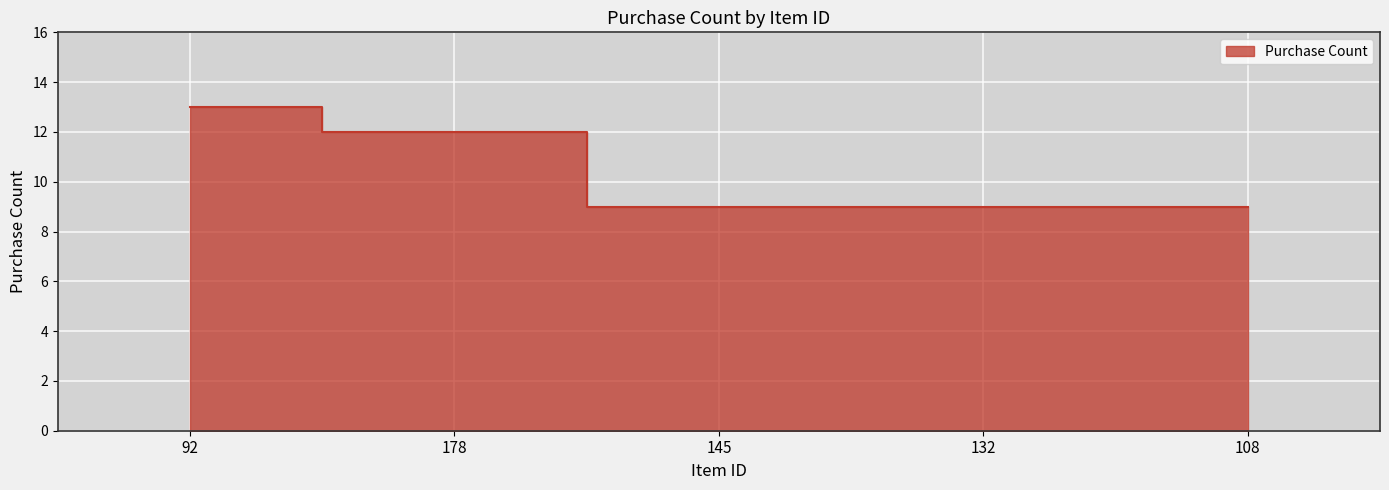

At which category does the chart reach its peak across all series?

92